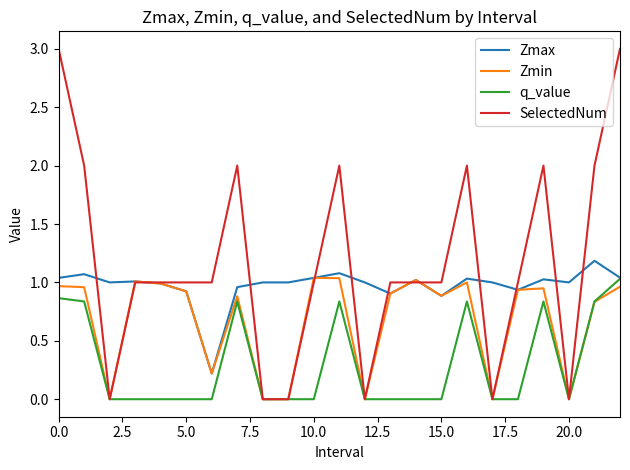

What is the maximum value for Zmax?

1.2